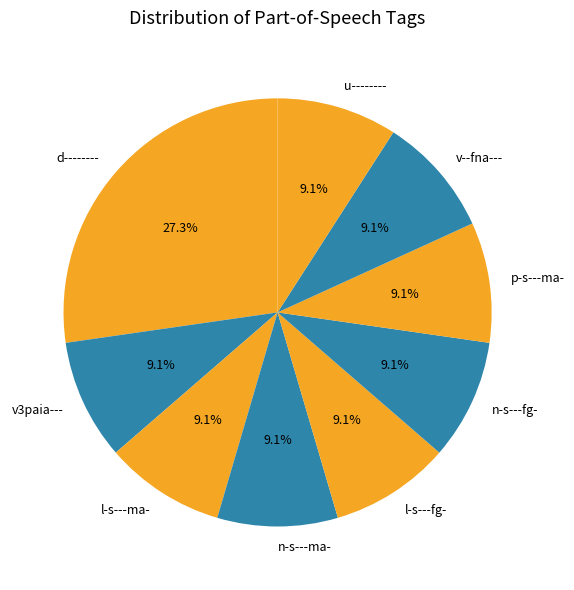

To the nearest percent, what percentage of the pie is l-s---ma-?

9%